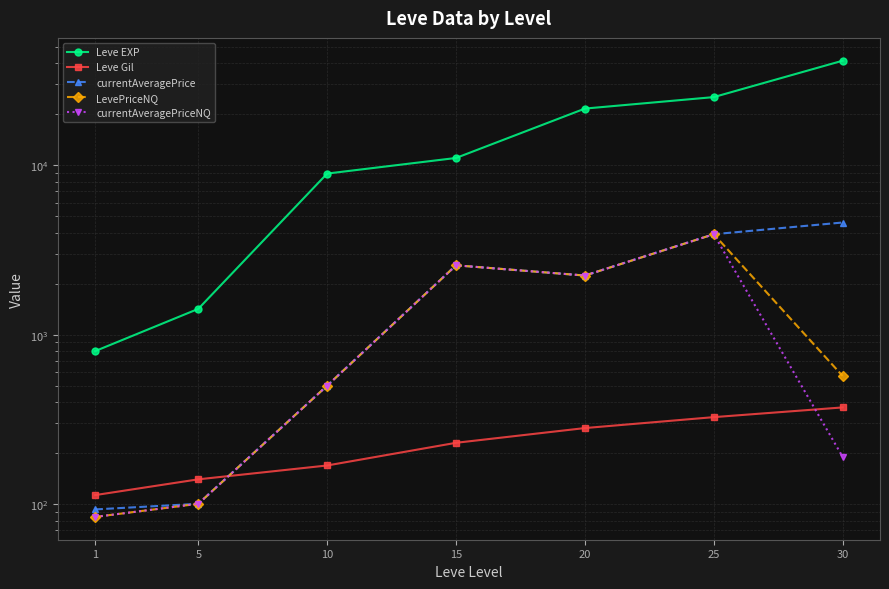

Which category has the lowest value in the currentAveragePrice series?

1